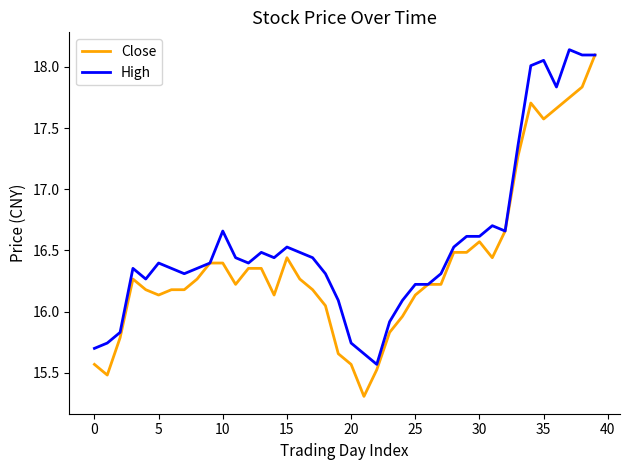

Rank the series by their average value, from lowest to highest.

Close, High